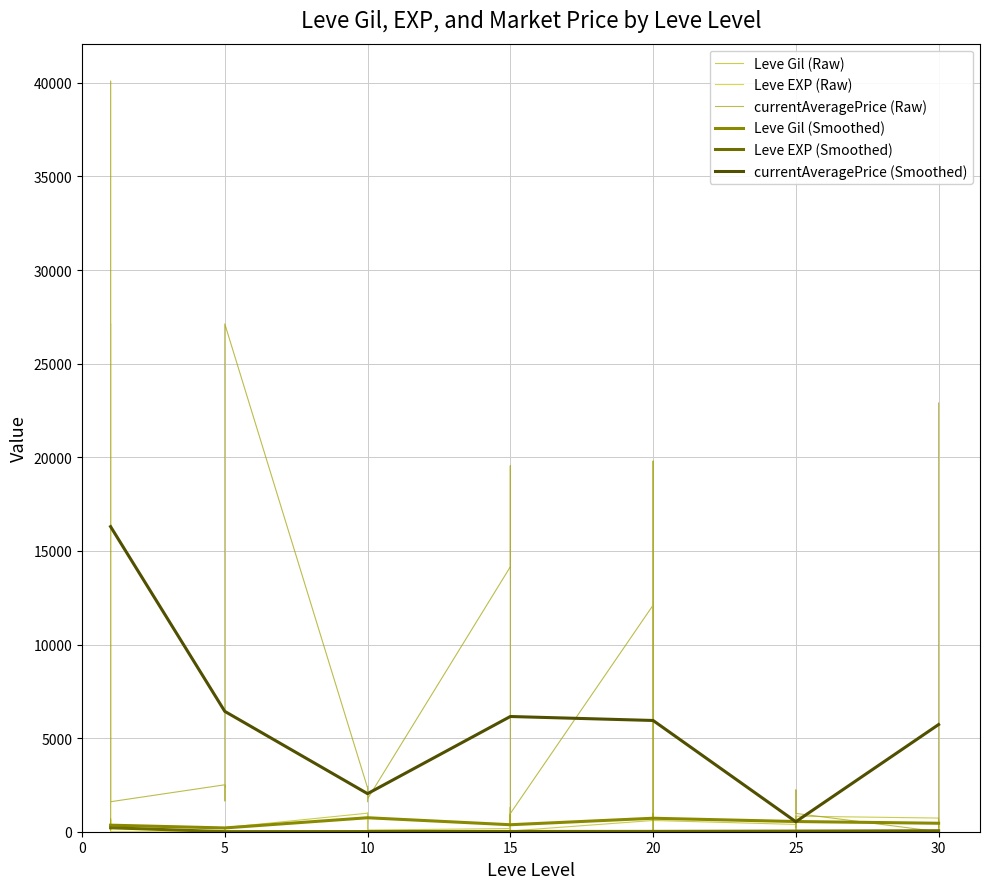

True or false: currentAveragePrice has a value of 0 at 30.

True